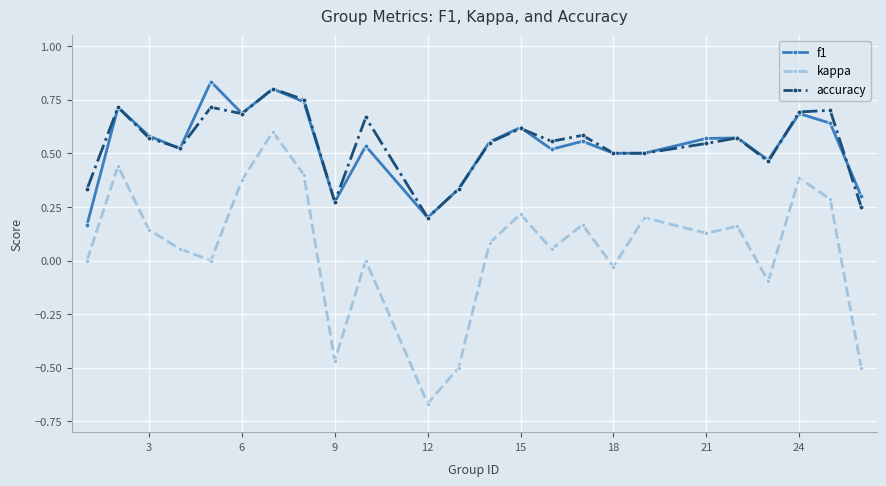

How many distinct data groups are displayed?

3